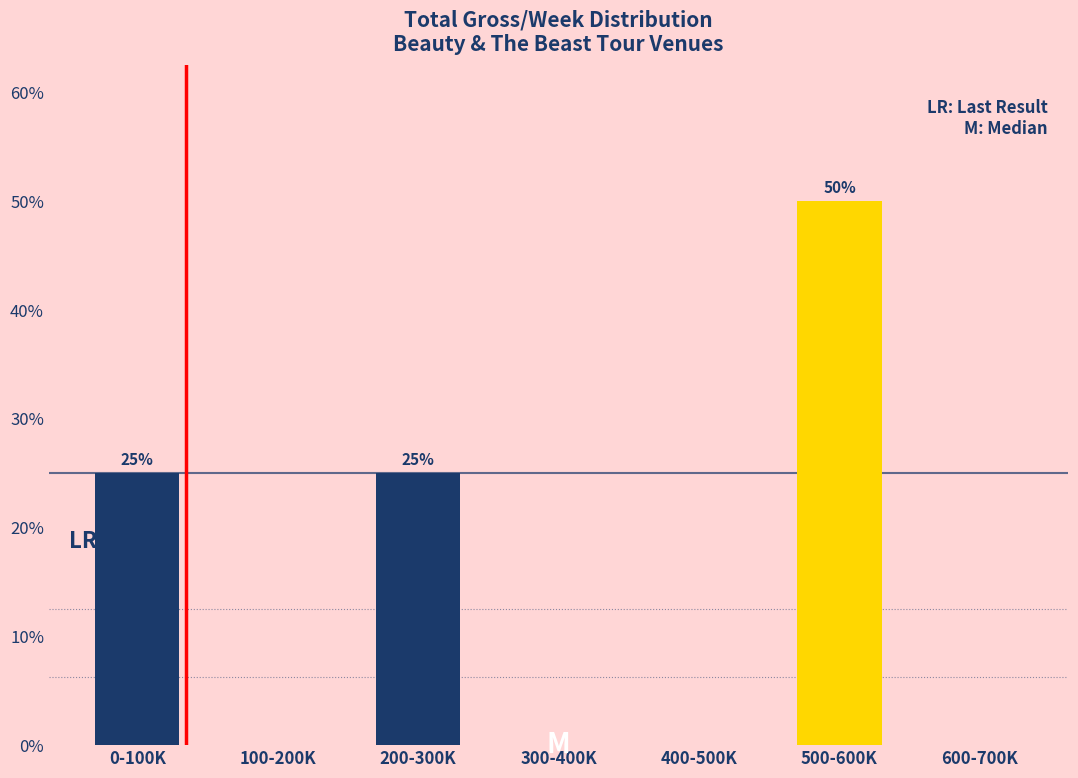

Reading left to right, what are all the values shown in this chart?

0-100K=25	100-200K=0	200-300K=25	300-400K=0	400-500K=0	500-600K=50	600-700K=0